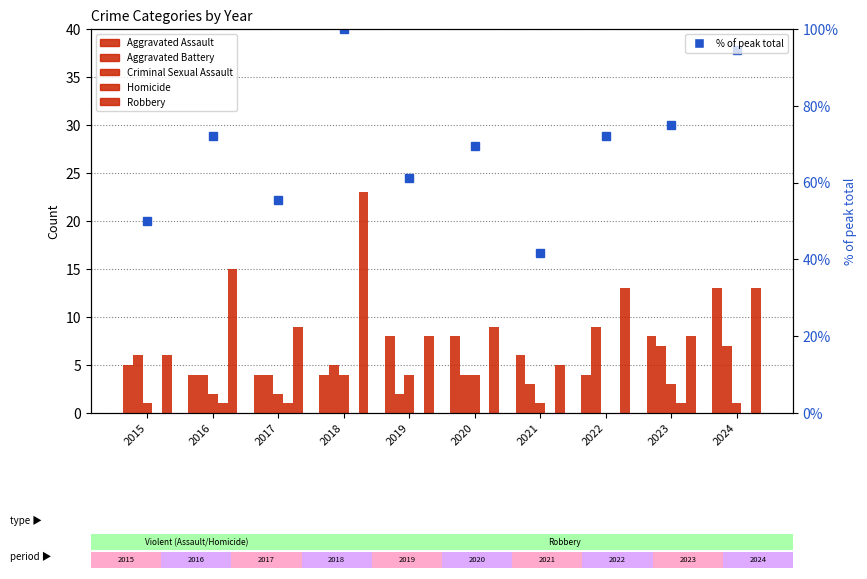

True or false: Aggravated Battery has a value of 4.0 at 2020.

True